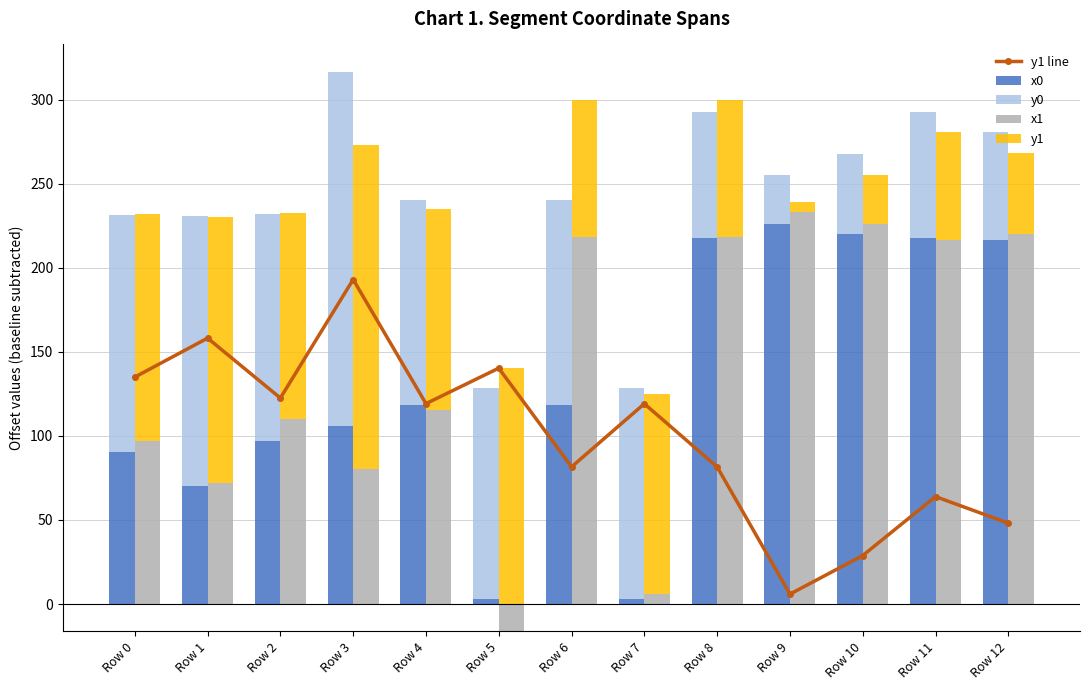

What is the highest value of the y1 series?

193.0